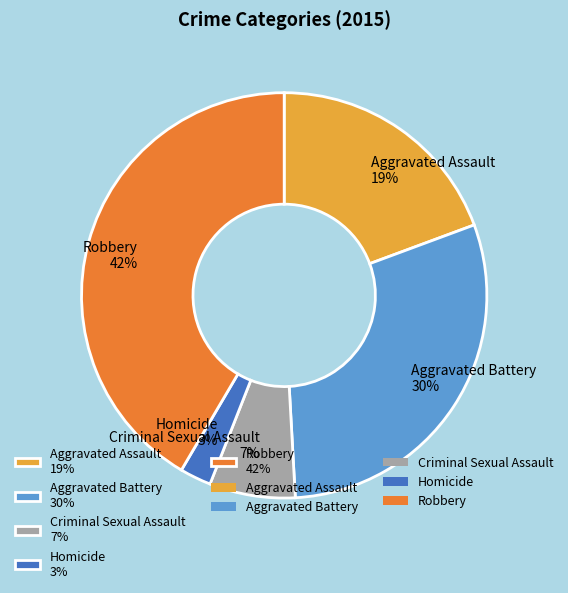

Between Criminal Sexual Assault 7% and Homicide 3%, which is larger?

Criminal Sexual Assault 7%